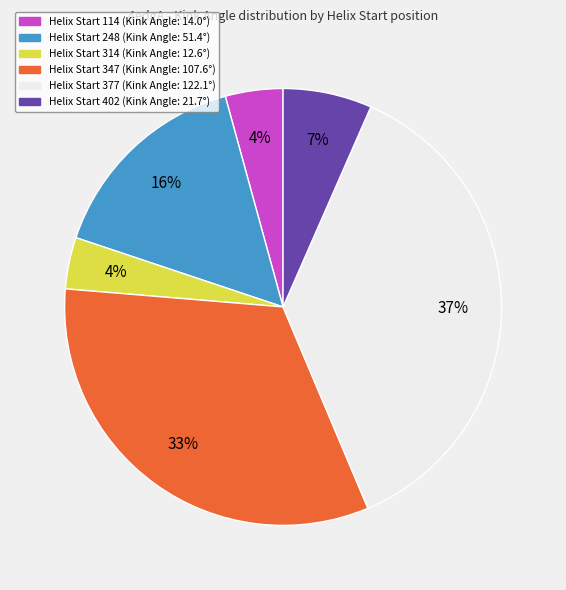

Is there a majority slice in this chart?

No